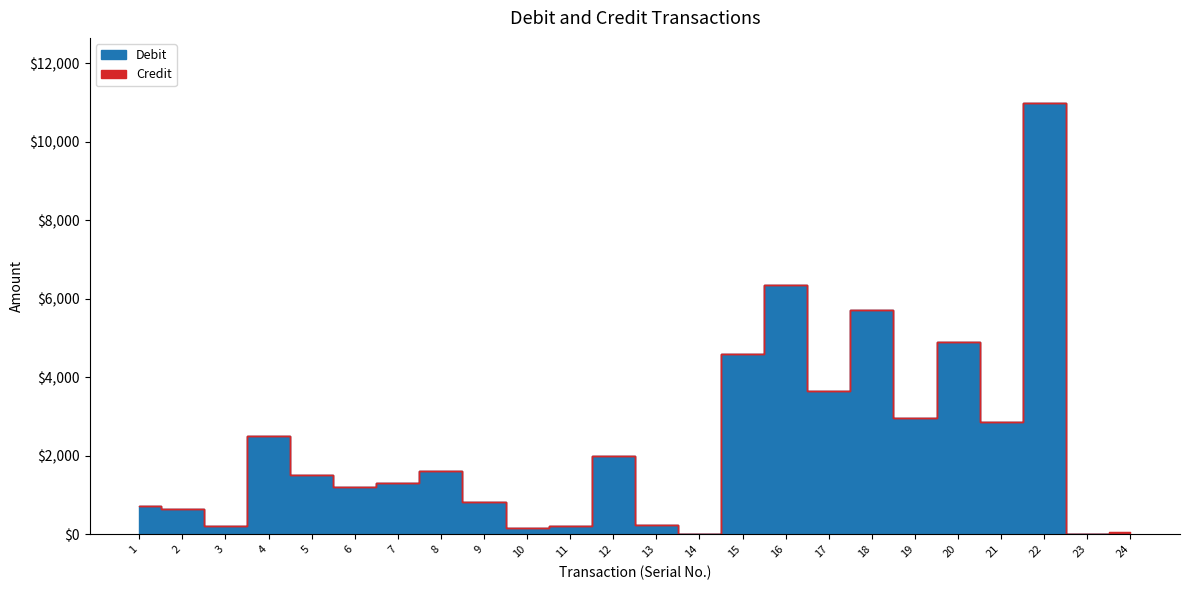

Where is the first local minimum?

3